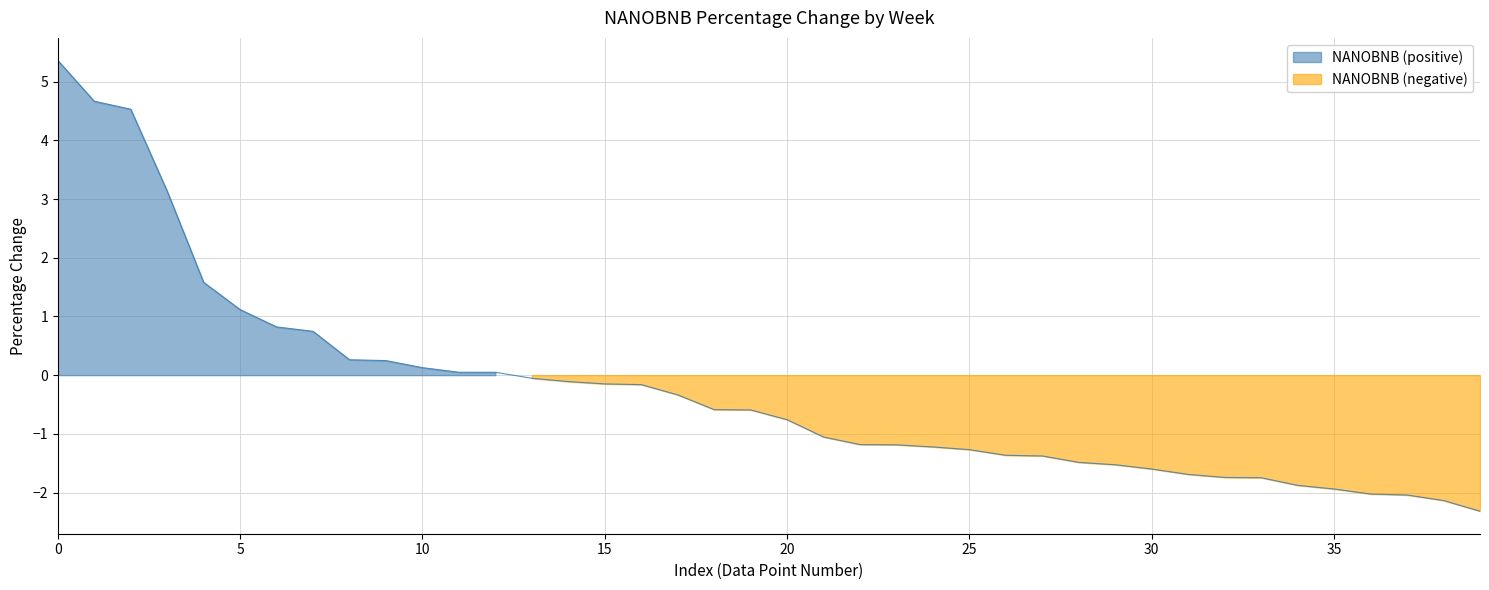

Which label corresponds to the smallest value in the chart?

39